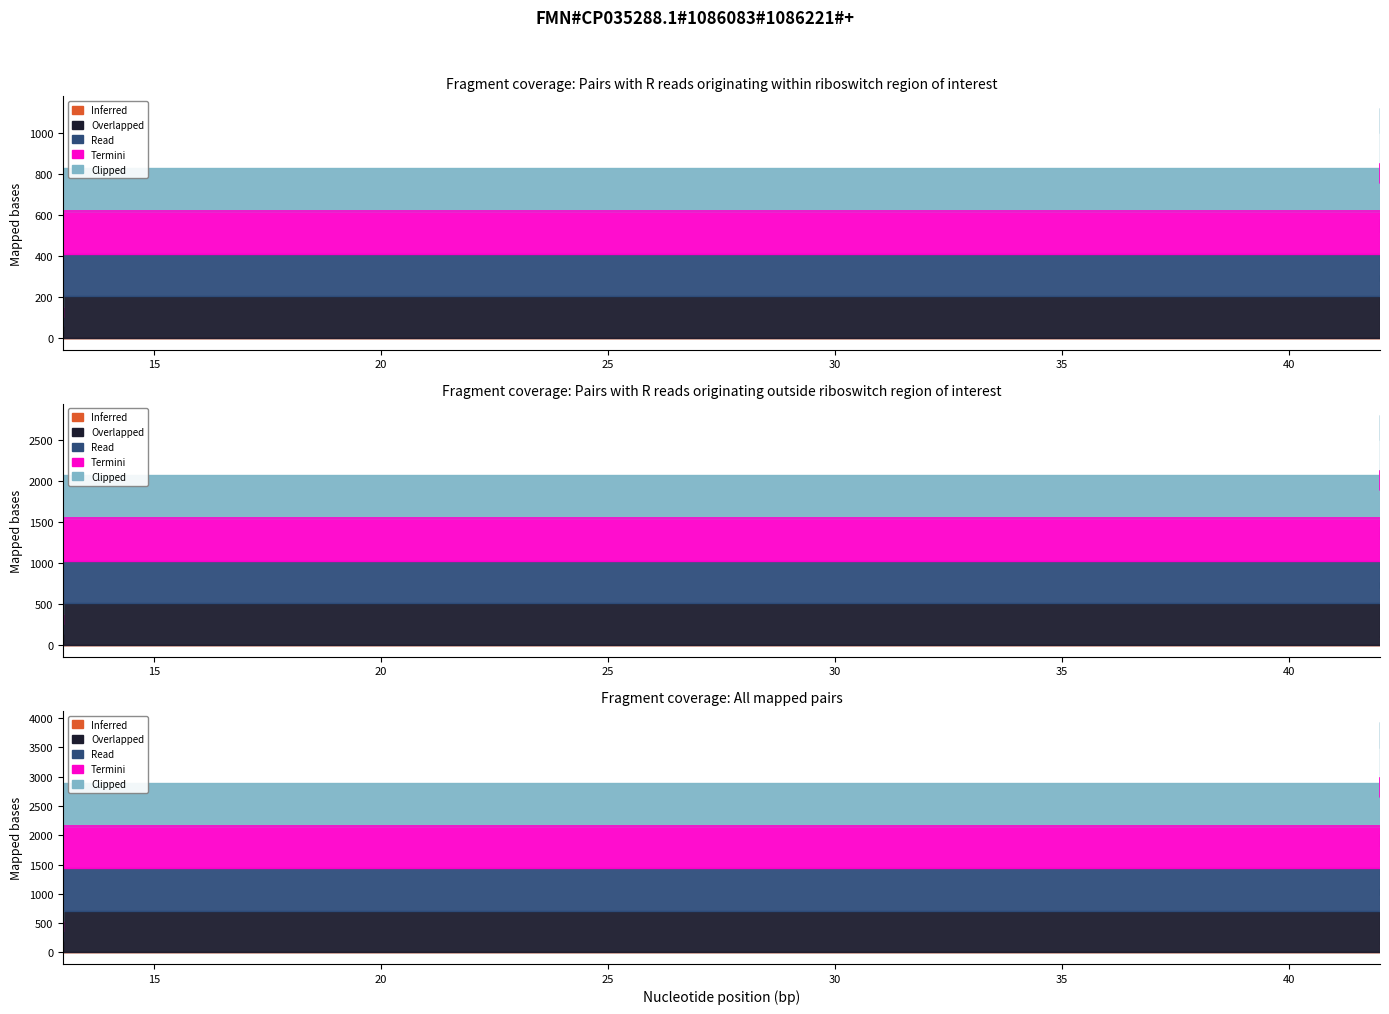

What is the sum of the Read values at 2 and 44?

3197.5